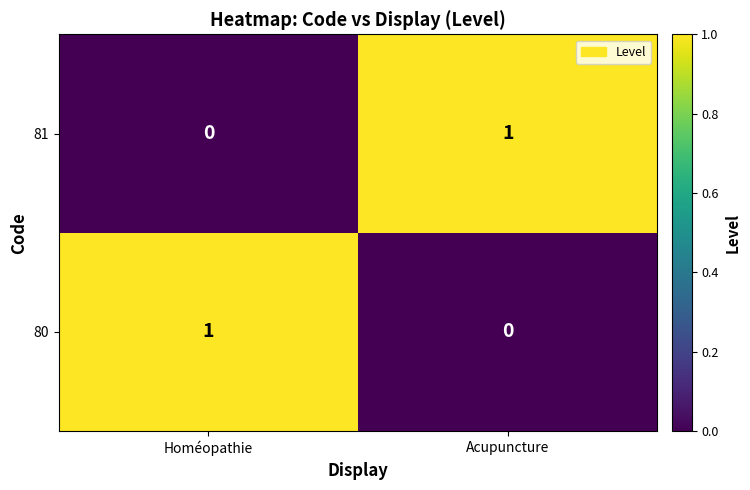

The 80 series shows 1 at Homéopathie. True or false?

True